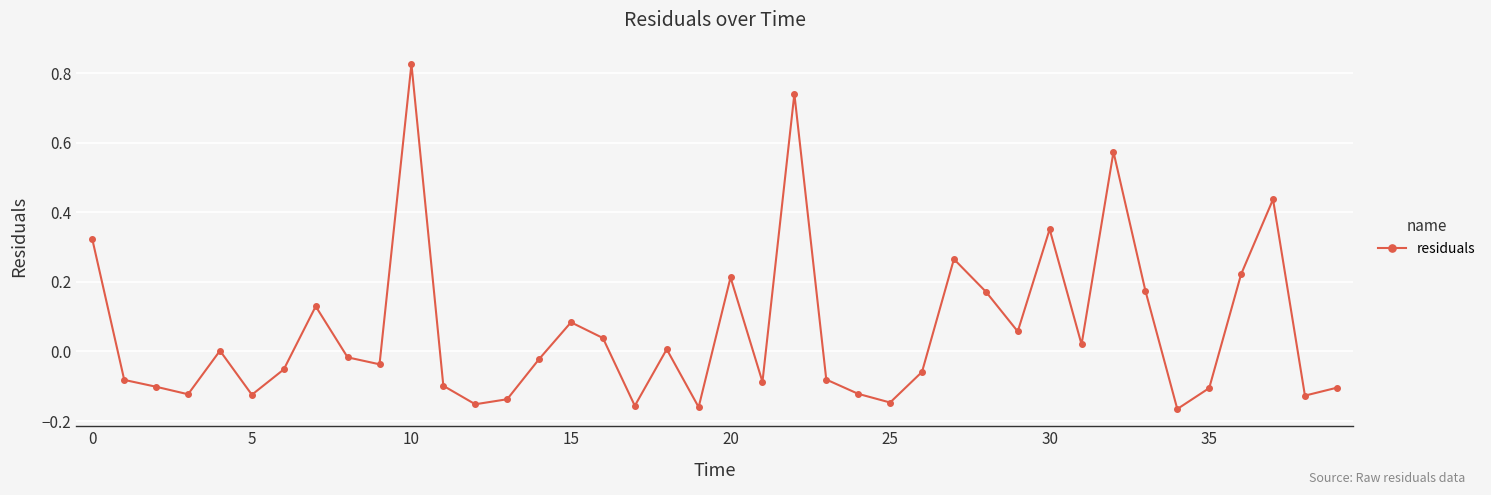

What is the difference between the maximum and second lowest values?

1.0